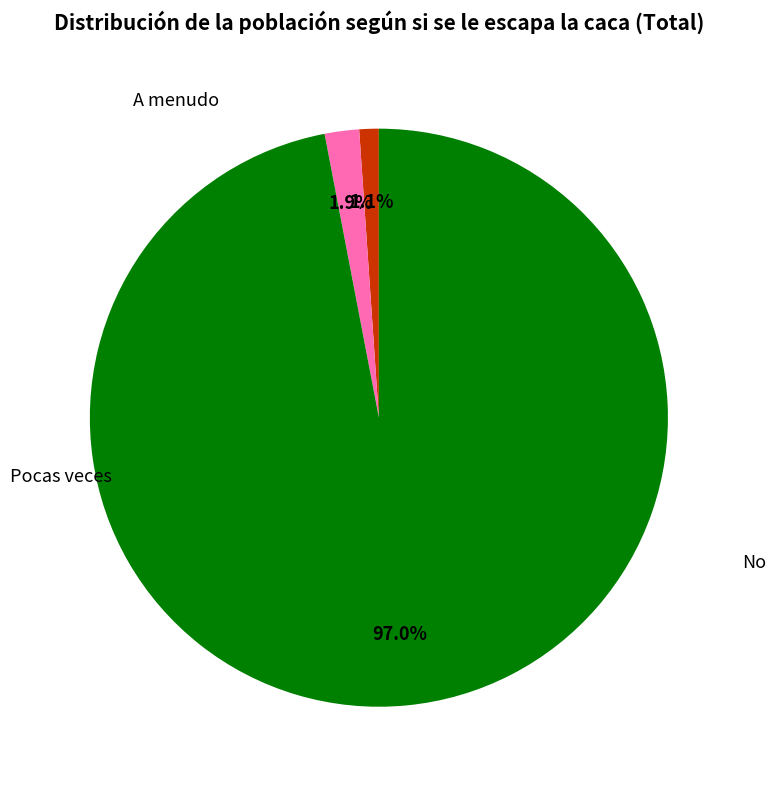

Rank the categories by value from lowest to highest.

A menudo, Pocas veces, No